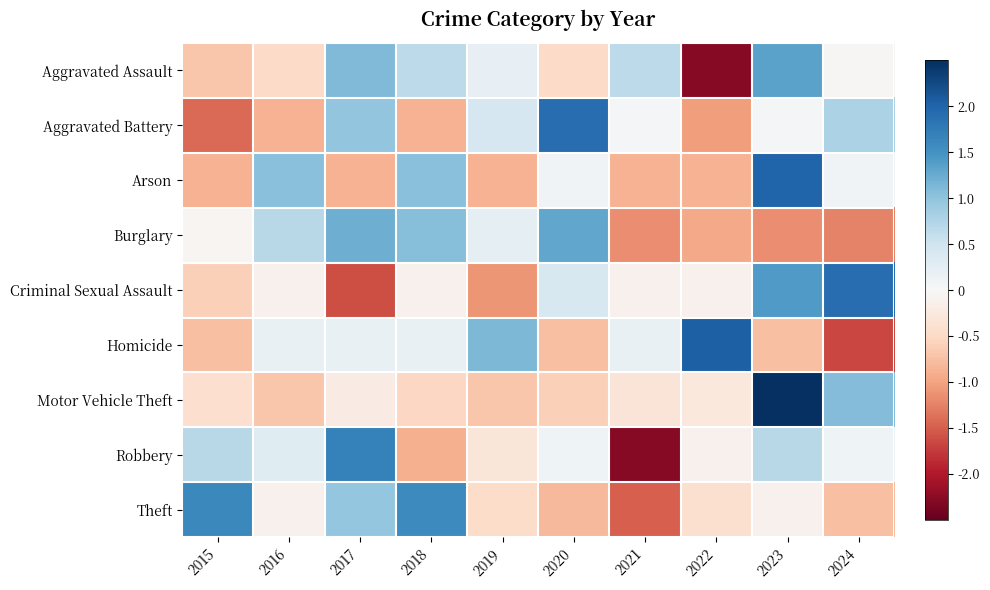

What is the spread (max minus min) of values at 2015?

3.0